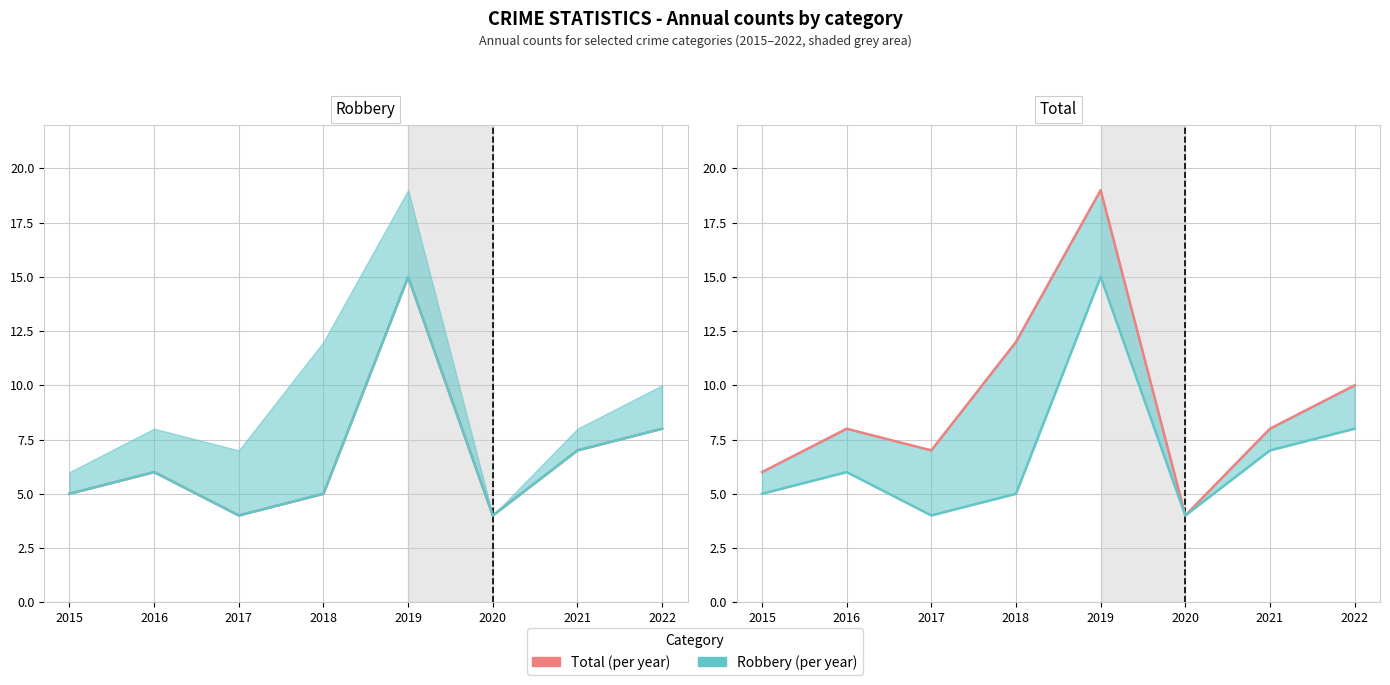

Count the number of categories in the chart.

8